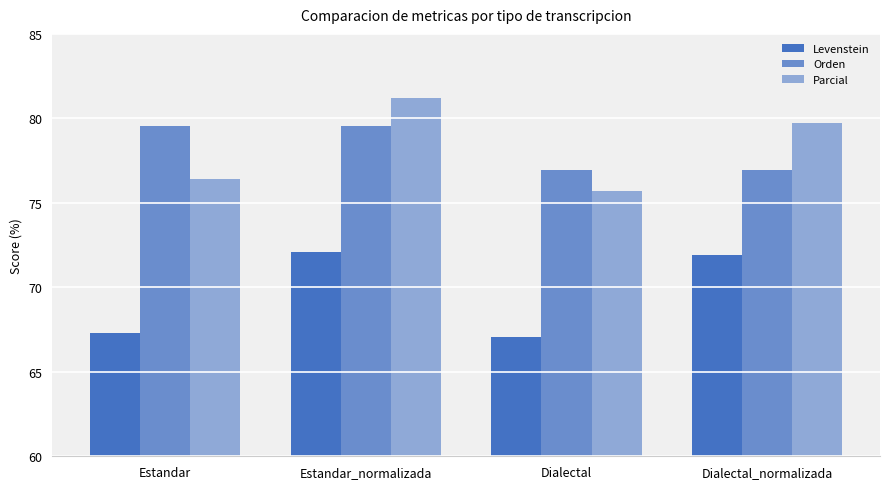

List the labels in order of Parcial value, largest first.

Estandar_normalizada, Dialectal_normalizada, Estandar, Dialectal